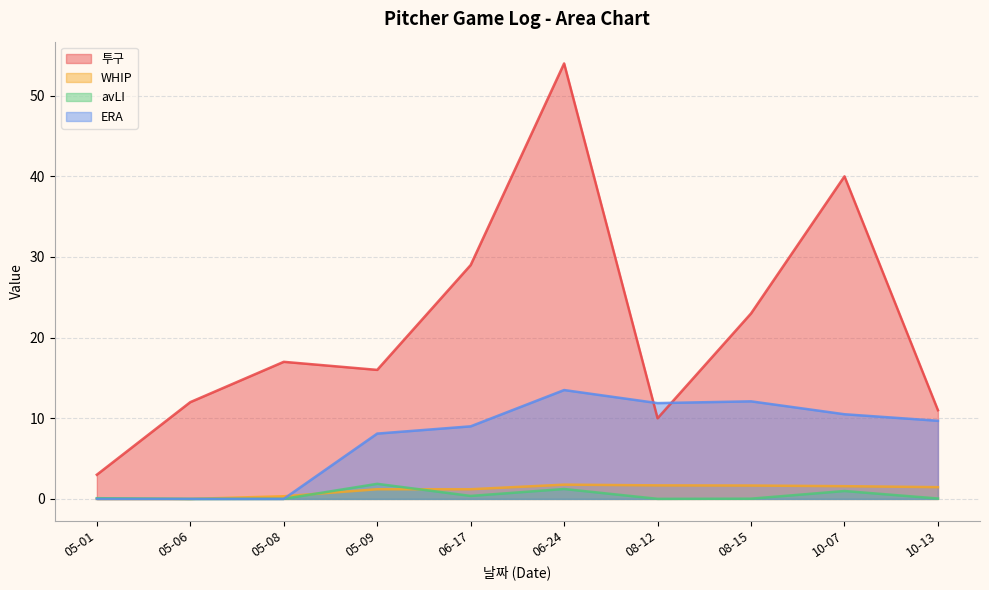

Which series has the largest total across all categories?

투구